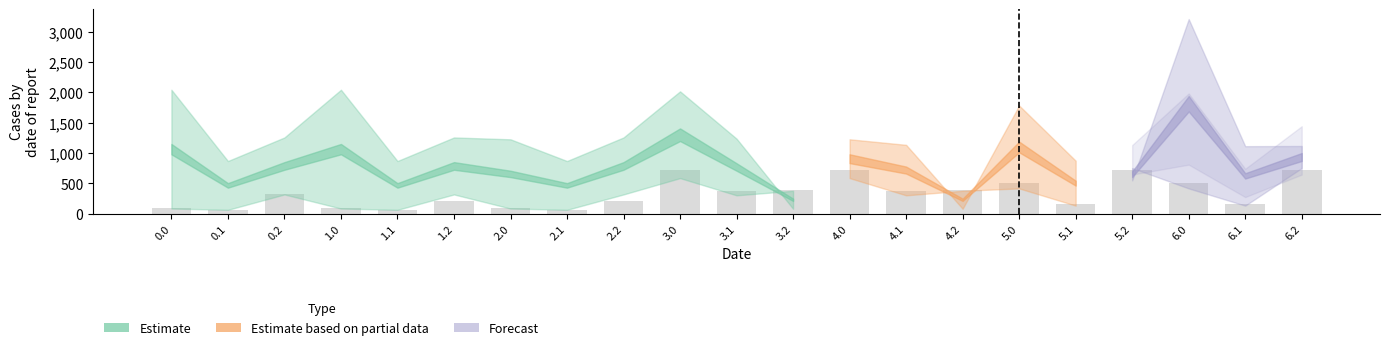

What is the difference between the maximum and second lowest values?

658.2